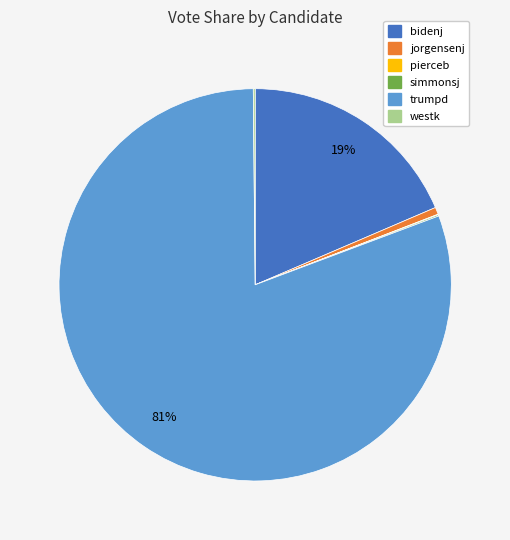

To the nearest percent, what is the average slice percentage?

17%